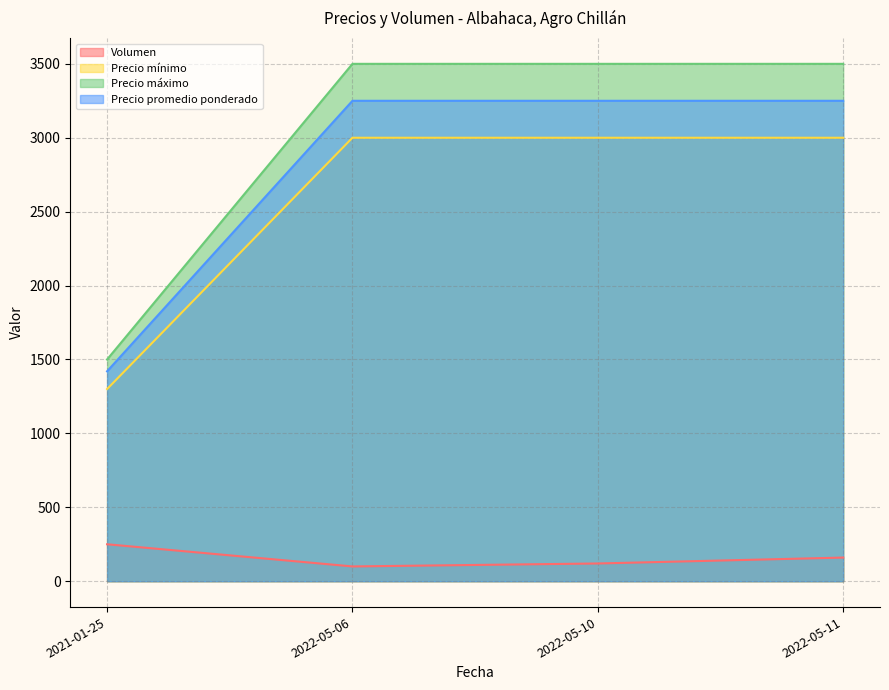

What is the spread (max minus min) of values at 2021-01-25?

1250